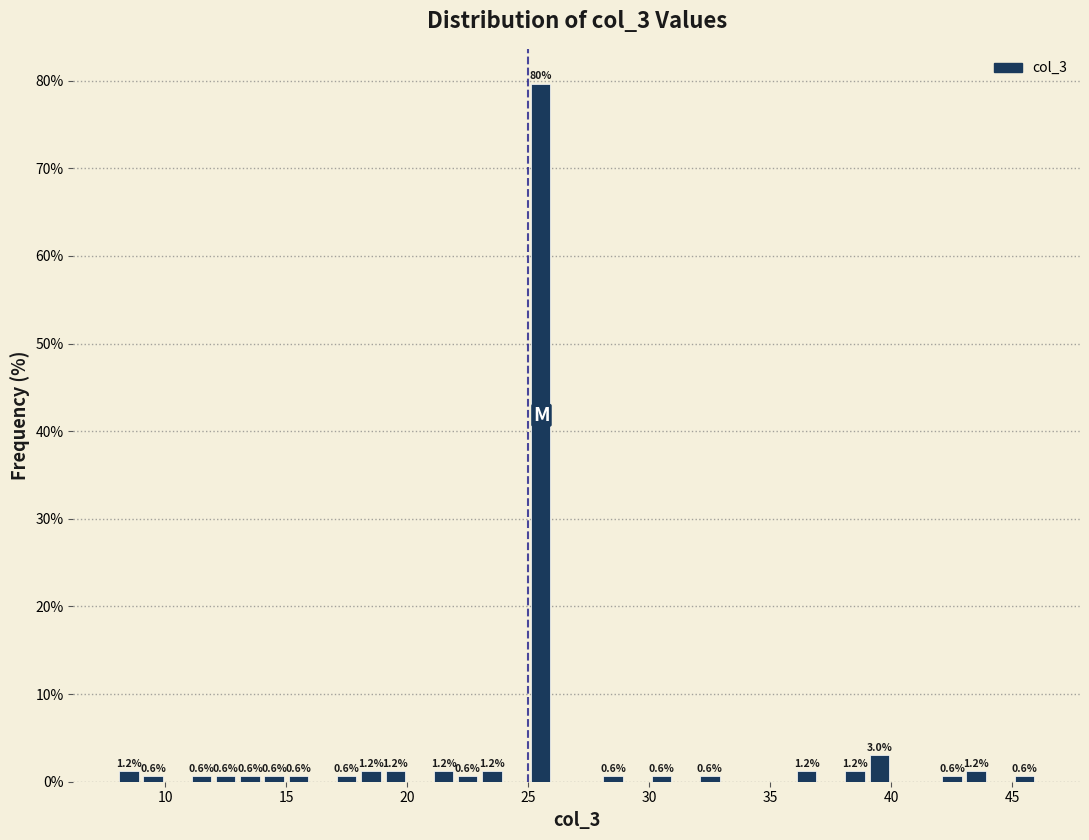

Around what value on the x-axis is the tallest bar? Give the approximate position of its centre, as read against the axis.

25.5